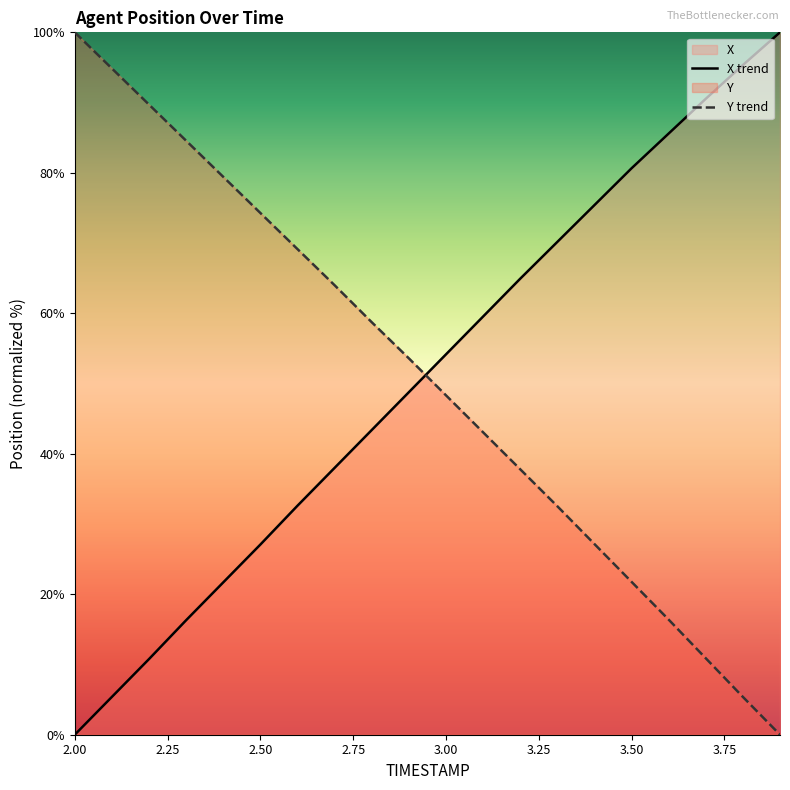

Reading right to left, transcribe all the data shown in this chart.

X: 3.9=100.0	3.8=95.3	3.7=90.5	3.6=85.6	3.5=80.6	3.4=75.4	3.3=70.2	3.2=64.9	3.1=59.5	3.0=54.1	2.9=48.8	2.8=43.4	2.7=38.0	2.6=32.6	2.5=27.1	2.4=21.7	2.3=16.3	2.2=10.8	2.1=5.4	2.0=0.0
Y: 3.9=0.0	3.8=5.4	3.7=10.9	3.6=16.4	3.5=21.8	3.4=27.2	3.3=32.5	3.2=37.8	3.1=43.1	3.0=48.3	2.9=53.6	2.8=58.7	2.7=64.0	2.6=69.1	2.5=74.3	2.4=79.4	2.3=84.6	2.2=89.7	2.1=94.9	2.0=100.0